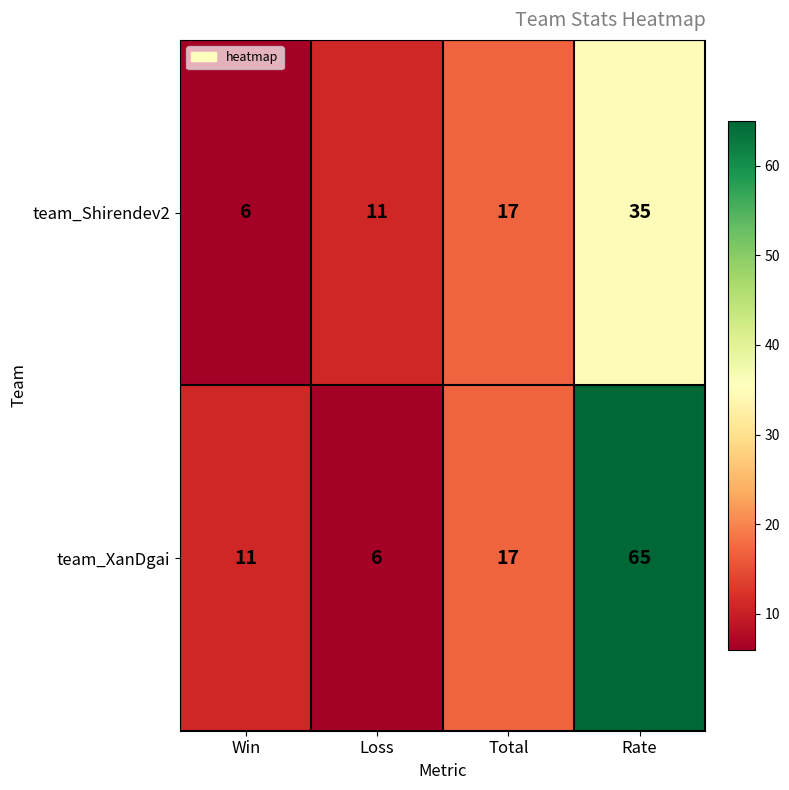

At which category is the sum across all series the highest?

Rate